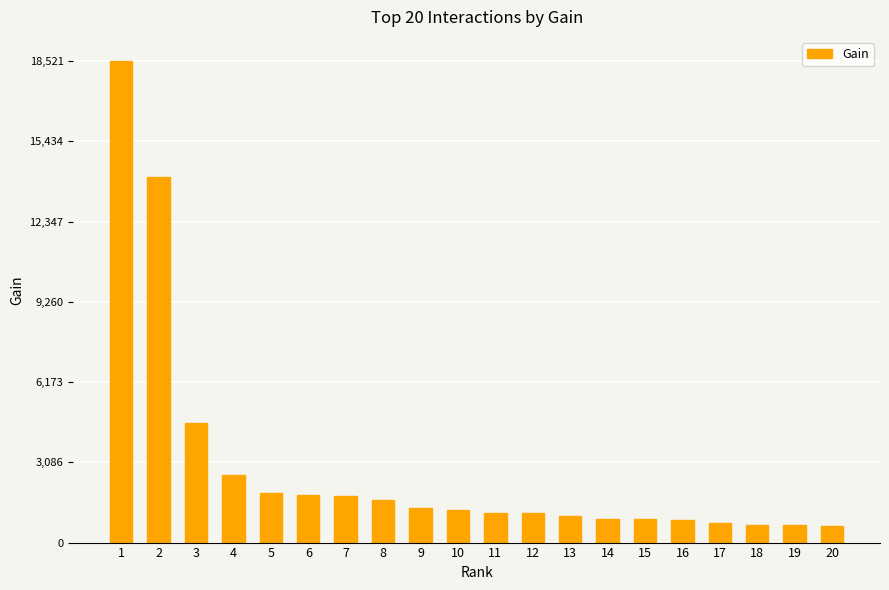

How many values exceed 1268?

10